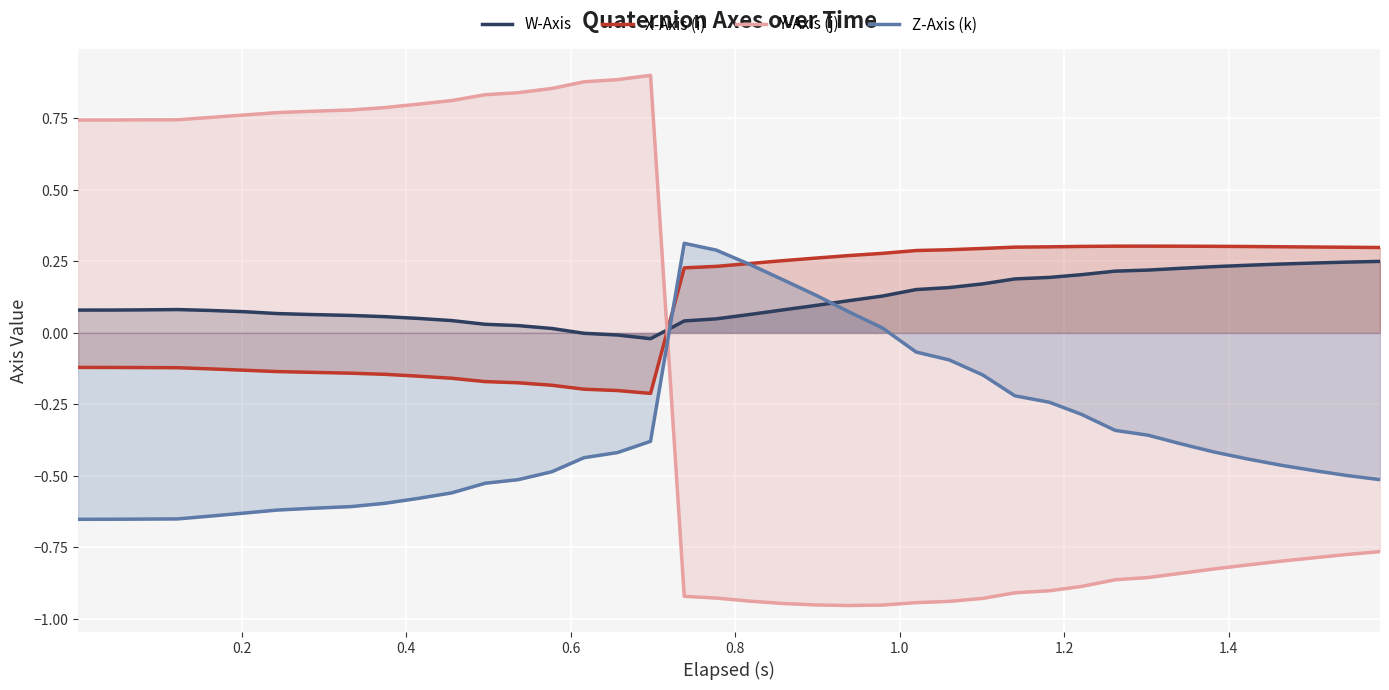

Which series ends up on top after the final intersection of Y-Axis (j) and W-Axis?

W-Axis